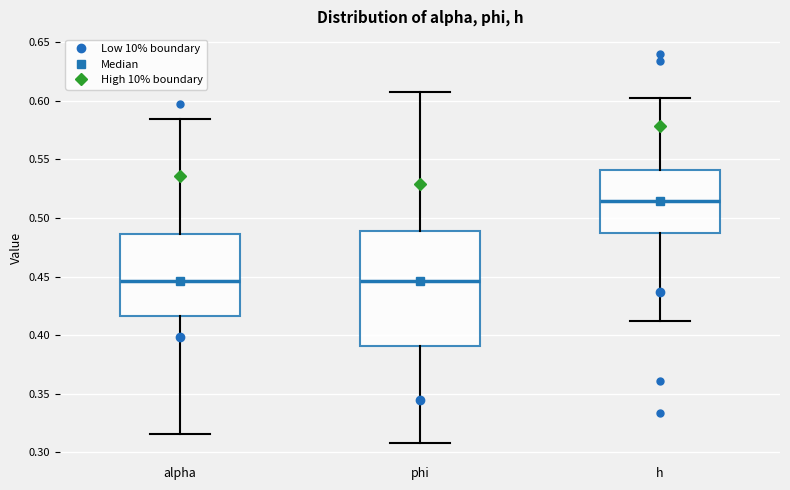

Reading left to right, read every box against the y-axis: the position of its median line, the range the box covers, and the ends of its whiskers. The values are not printed on the chart, so give them approximately, as read against the axis.

alpha: median 0.445, box 0.415 to 0.485, whiskers 0.315 to 0.585
phi: median 0.445, box 0.390 to 0.490, whiskers 0.310 to 0.605
h: median 0.515, box 0.485 to 0.540, whiskers 0.410 to 0.600